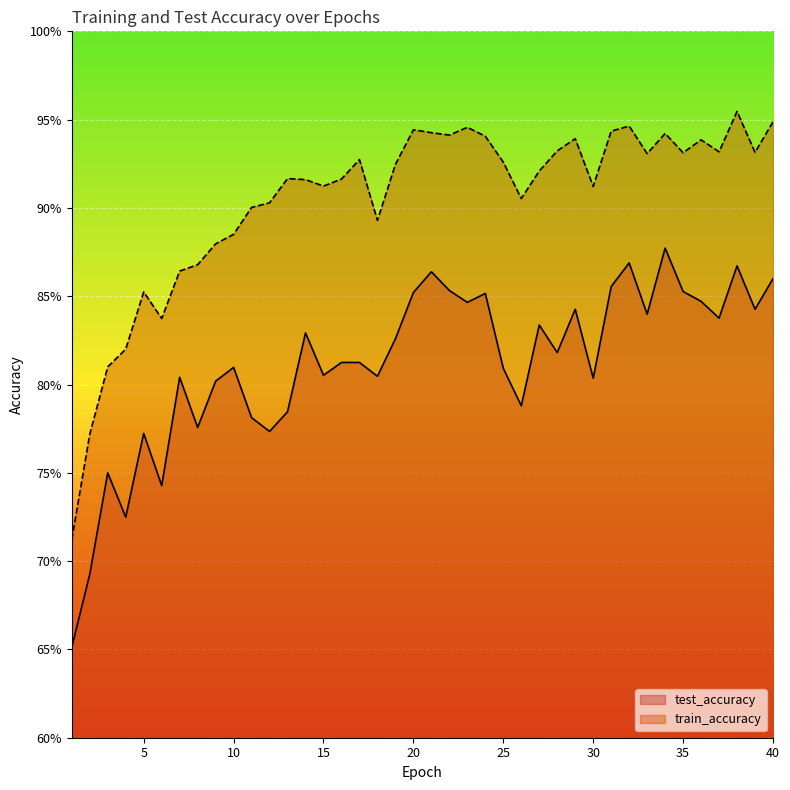

At 34, list the series in order from smallest to largest.

test_accuracy, train_accuracy